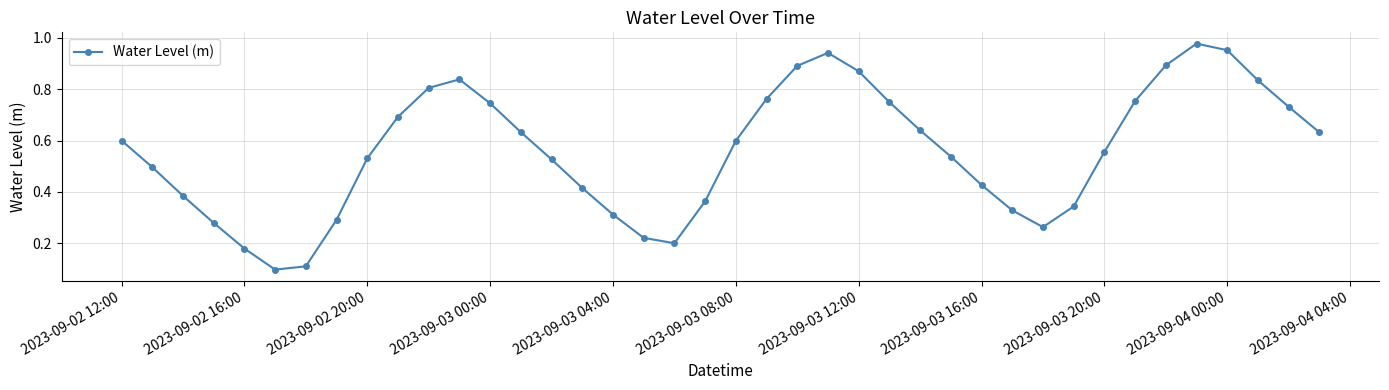

What is the sum of all values?

22.4